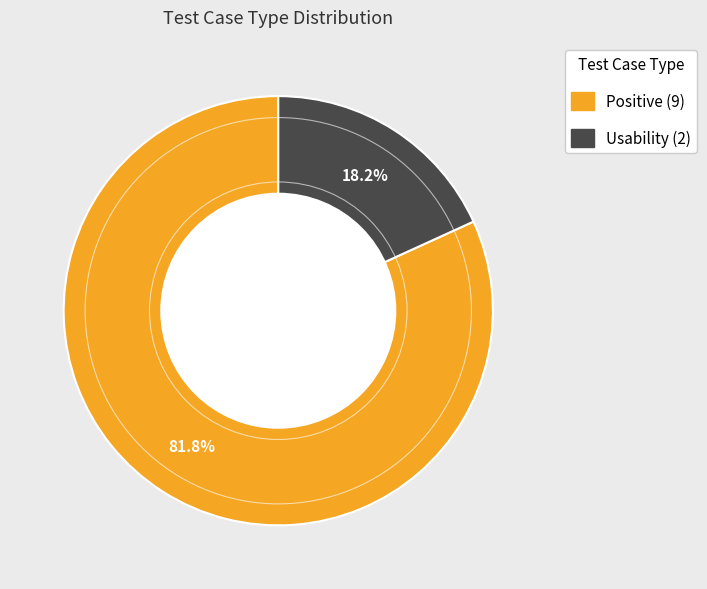

What is the ratio of the value at Positive to the value at Usability?

4.5